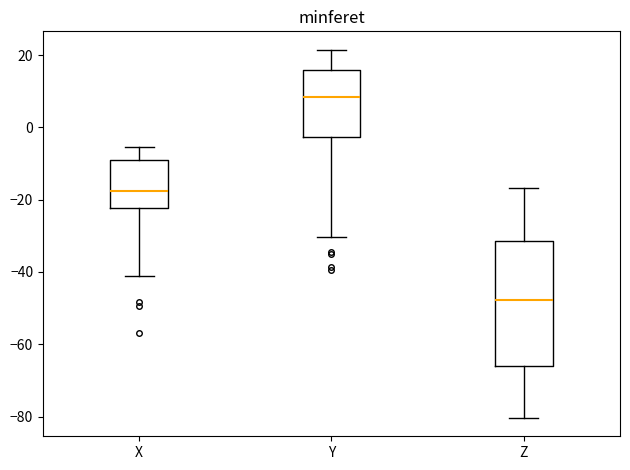

Which box's median line is the highest?

Y